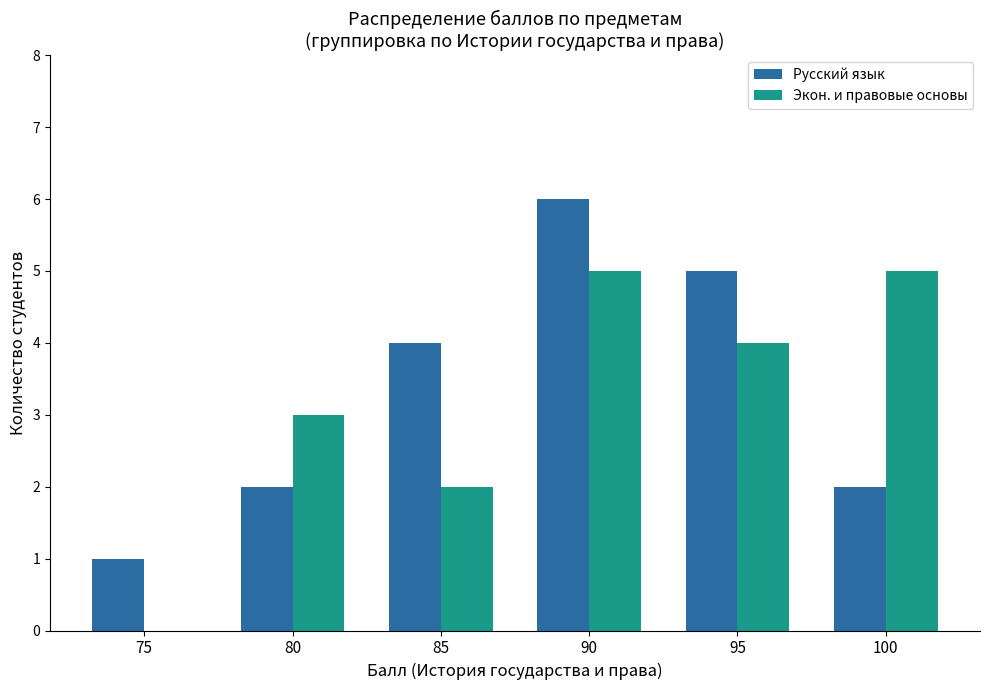

What is the greatest value displayed?

6